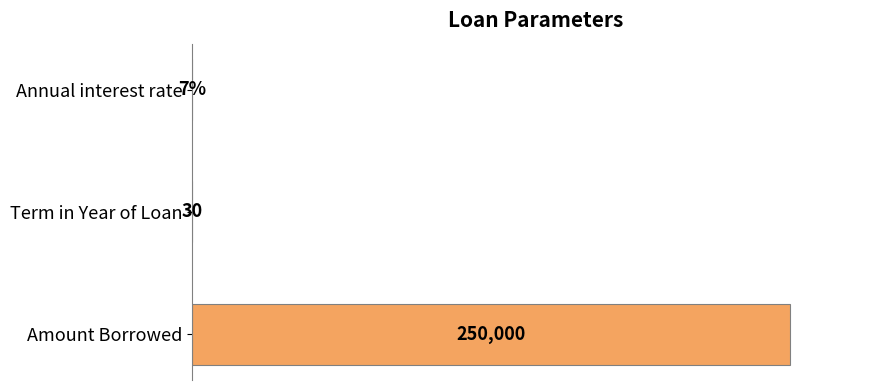

Are the bars horizontal?

Yes